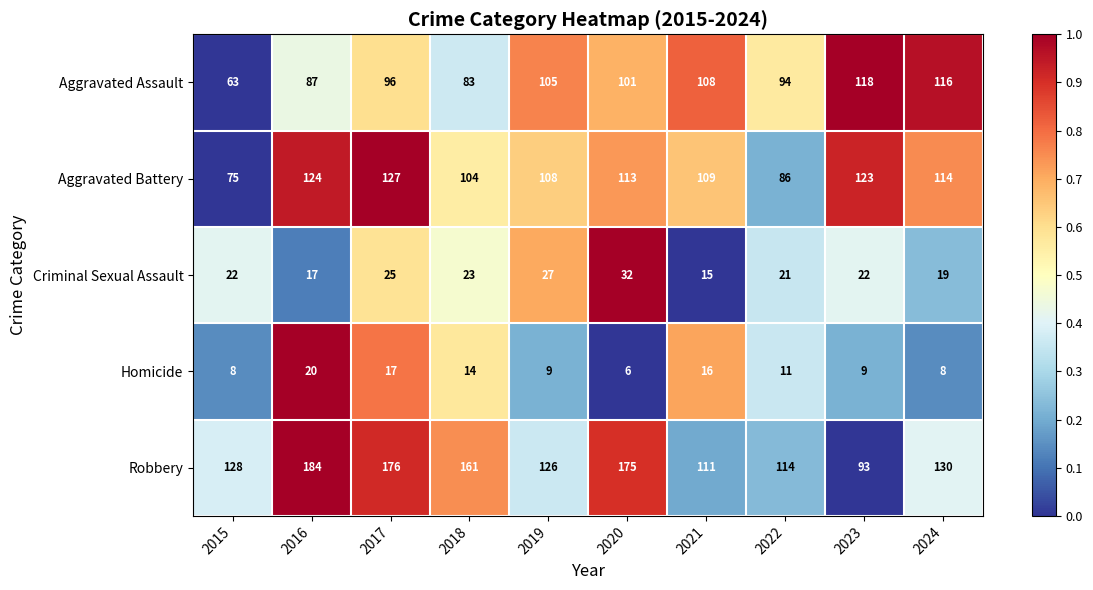

At which label does Robbery first exceed 130?

2016